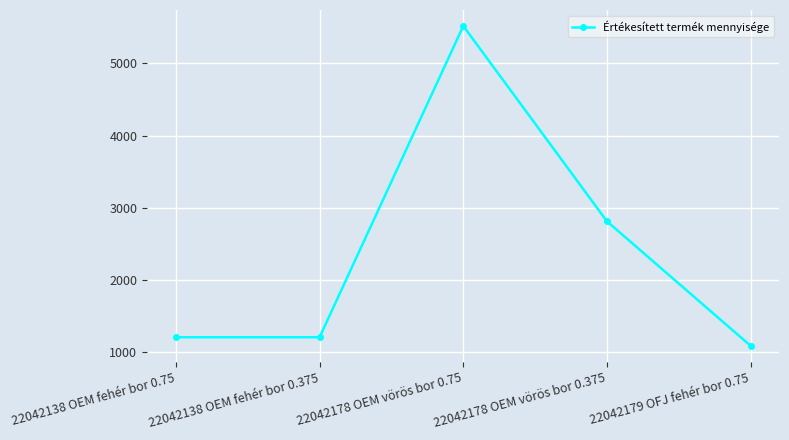

What is the value of the 3rd point from the left?

5520